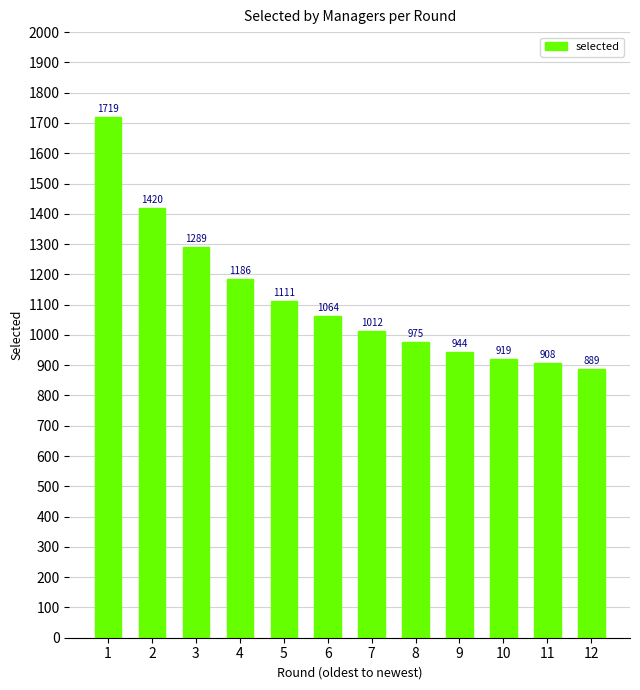

At which label is the value closest to 1304?

3